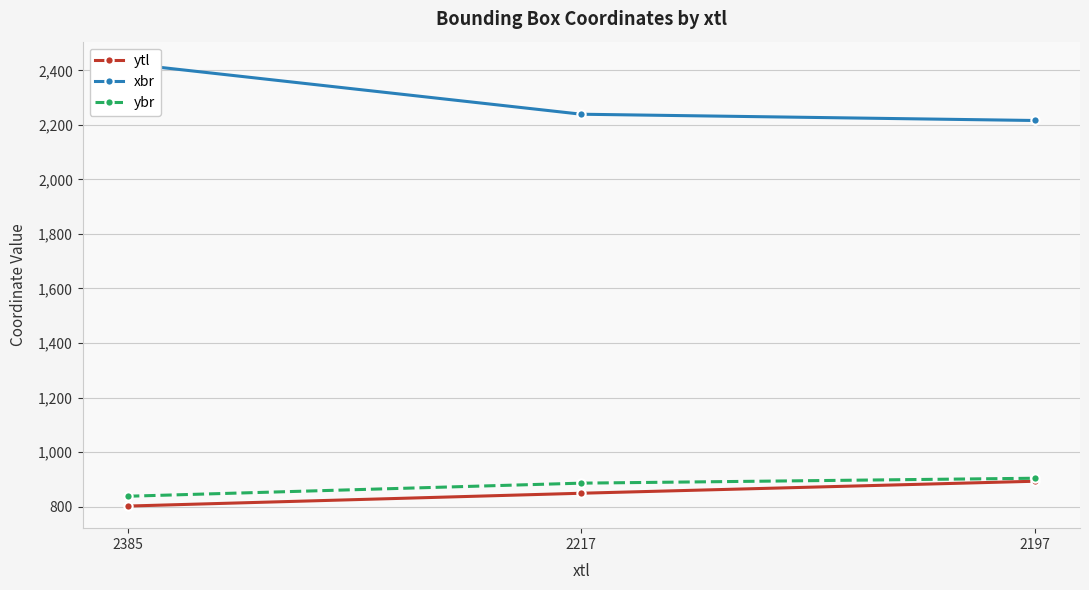

Does the chart have visible grid lines?

Yes